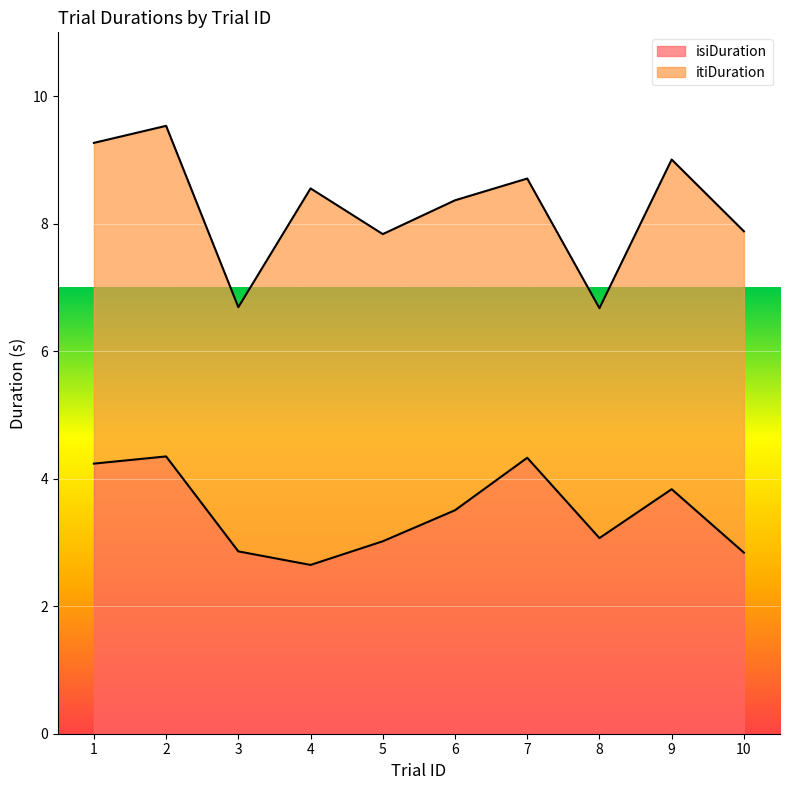

What is the total value across all series at 3?

6.7